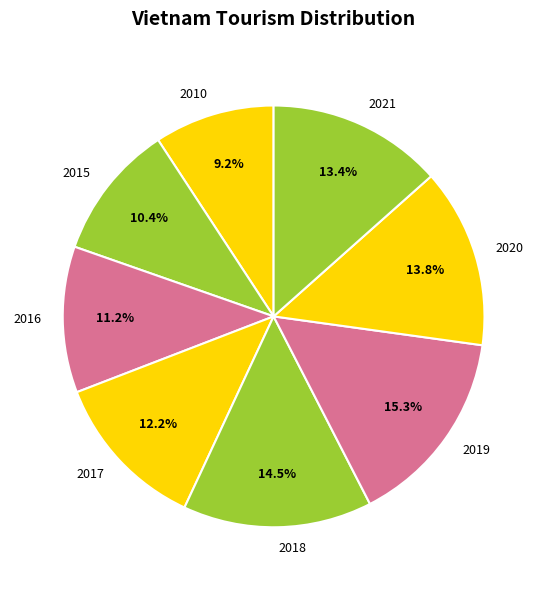

What is the ratio of the value at 2021 to the value at 2015?

1.3